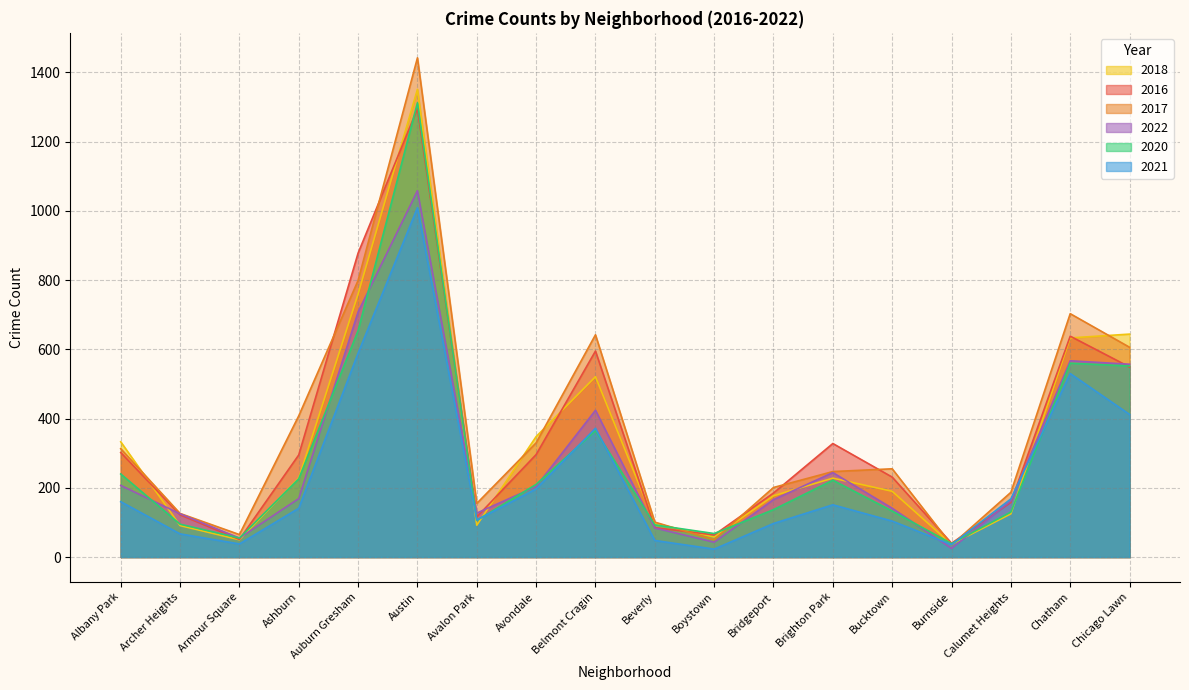

What position from the left is Avondale?

8